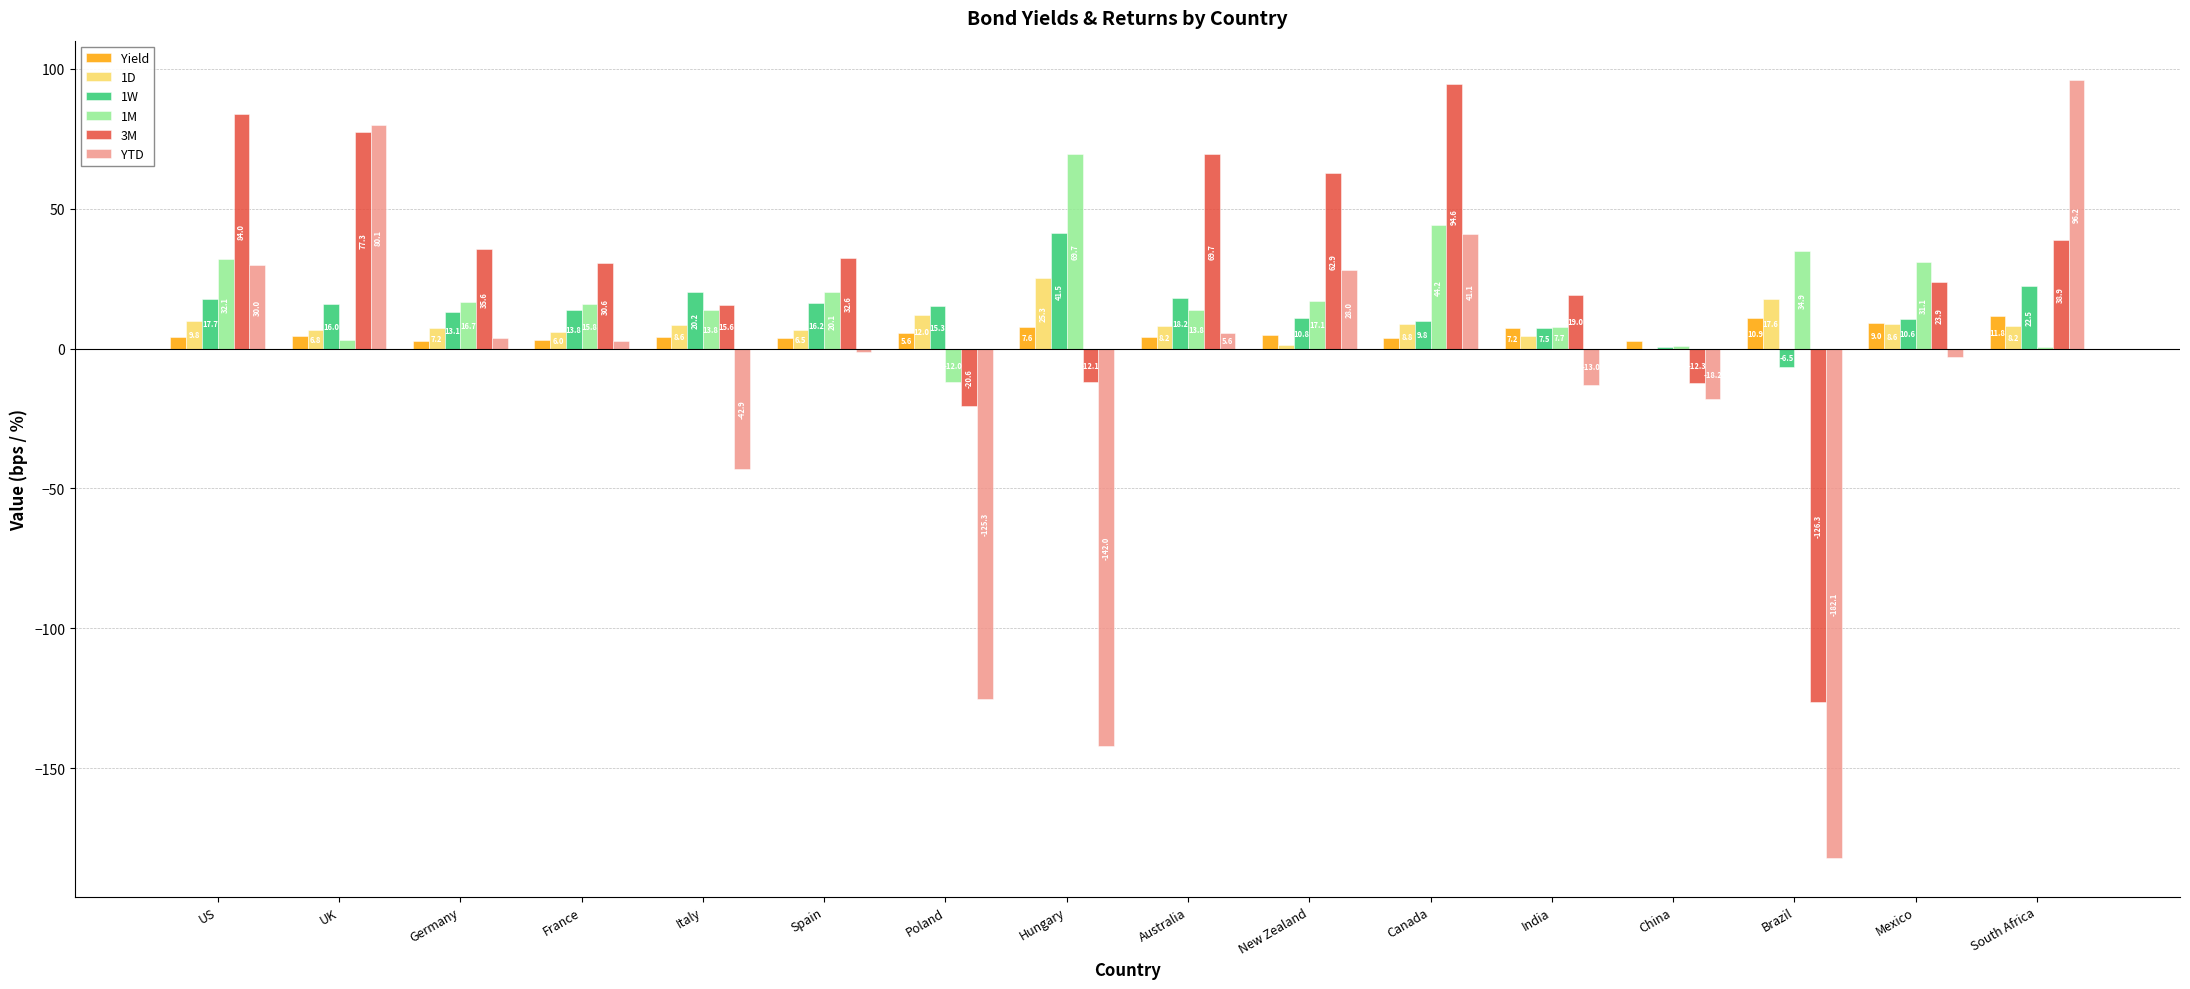

Between Hungary and India, which series saw the biggest shift?

YTD